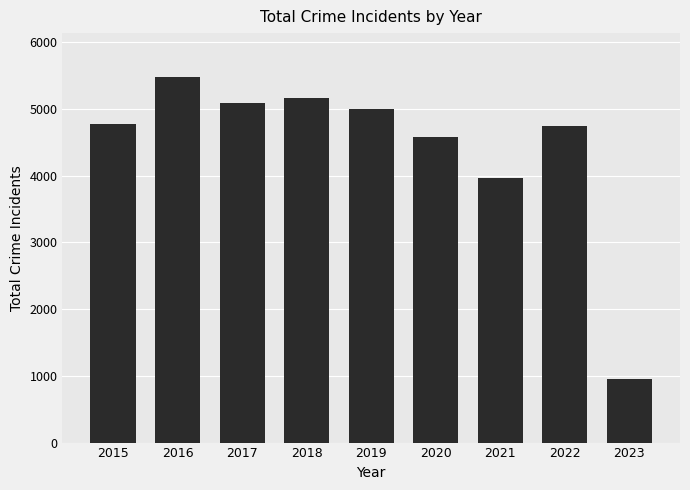

How many bars are there in total?

9